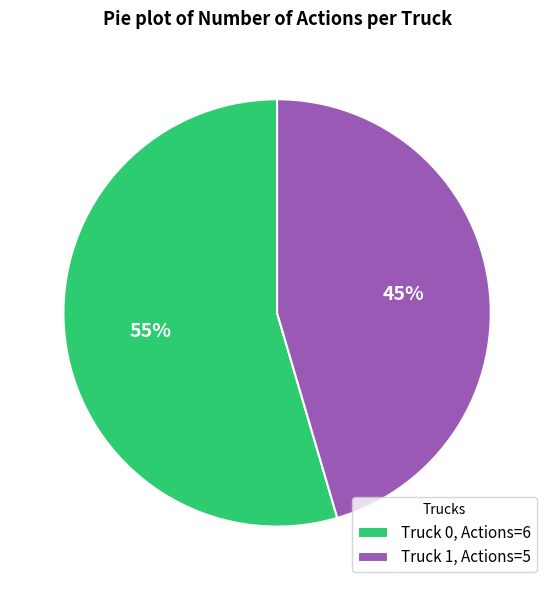

To the nearest percent, what is the combined percentage of Truck 1, Actions=5 and Truck 0, Actions=6?

100%